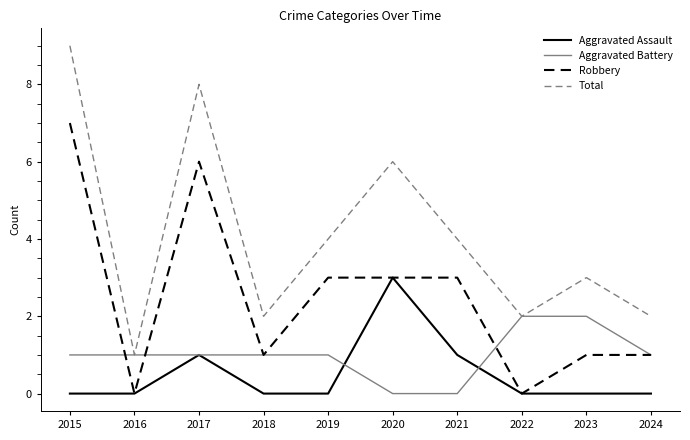

How many values in the Total series are below 4?

5